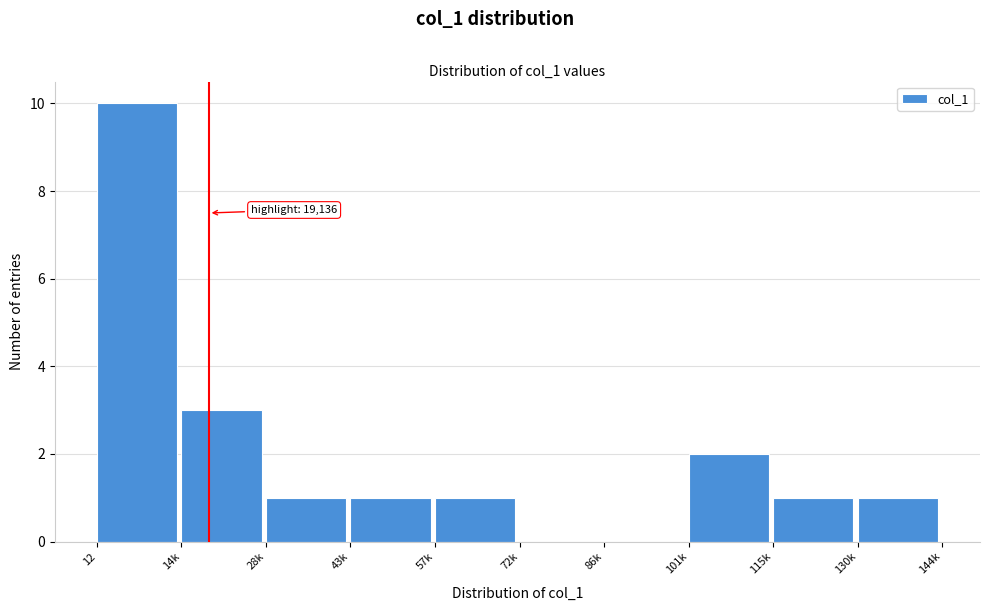

Reading right to left, list all the values displayed in this chart.

130k=1	115k=1	101k=2	86k=0	72k=0	57k=1	43k=1	28k=1	14k=3	12=10